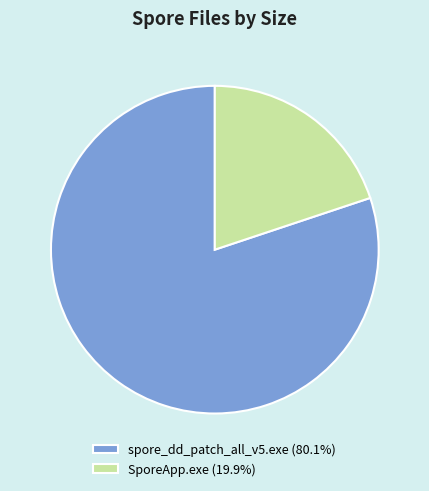

What is the ratio of the value at spore_dd_patch_all_v5.exe (80.1%) to the value at SporeApp.exe (19.9%)?

4.0